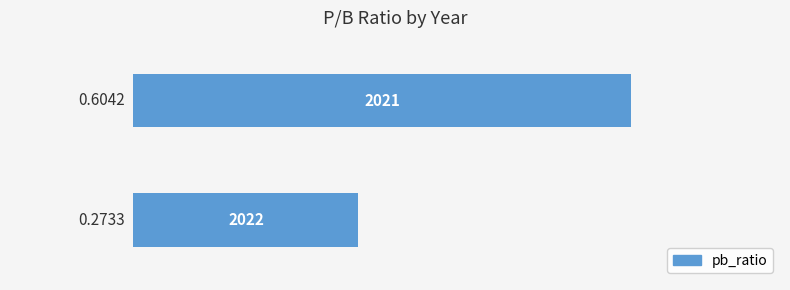

How many values are between 0 and 1?

2